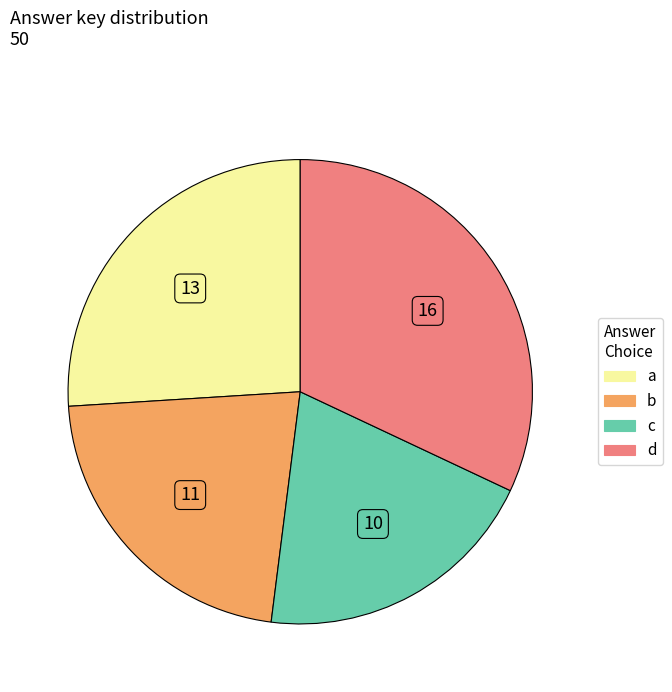

What is the smallest slice in the pie chart?

c